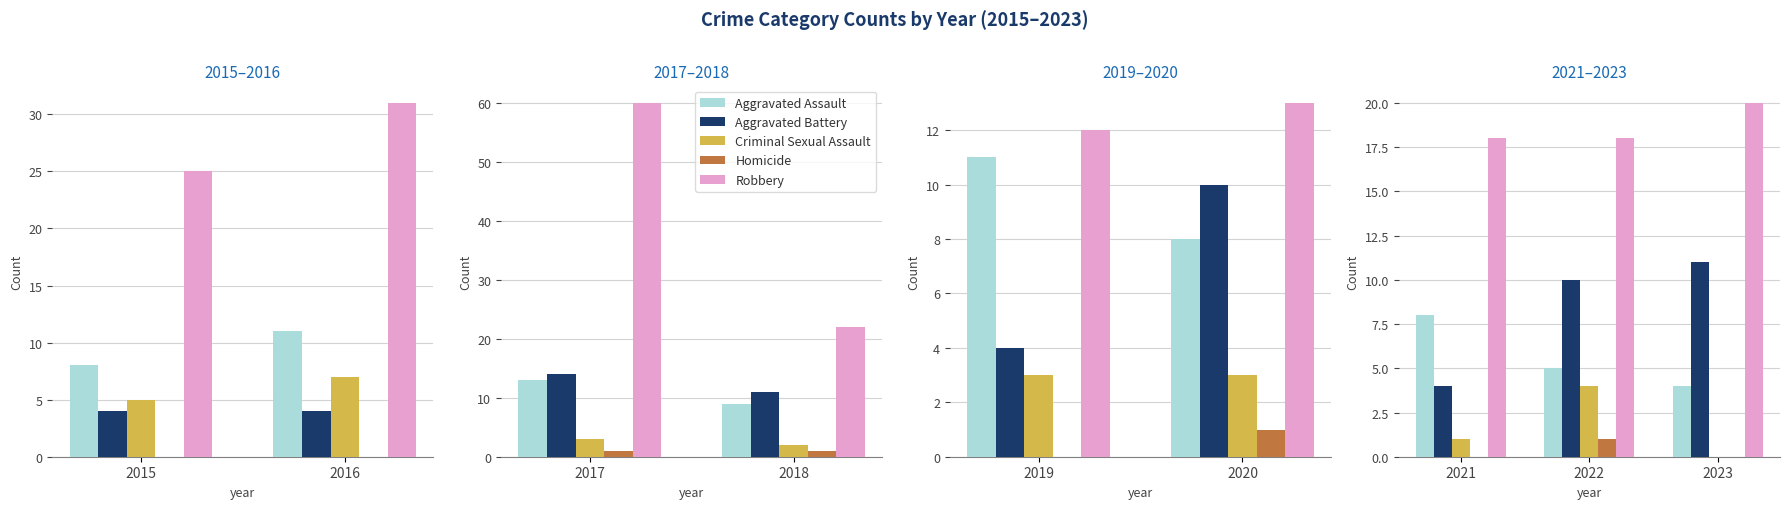

True or false: Homicide has a value of -1 at 2019.

False